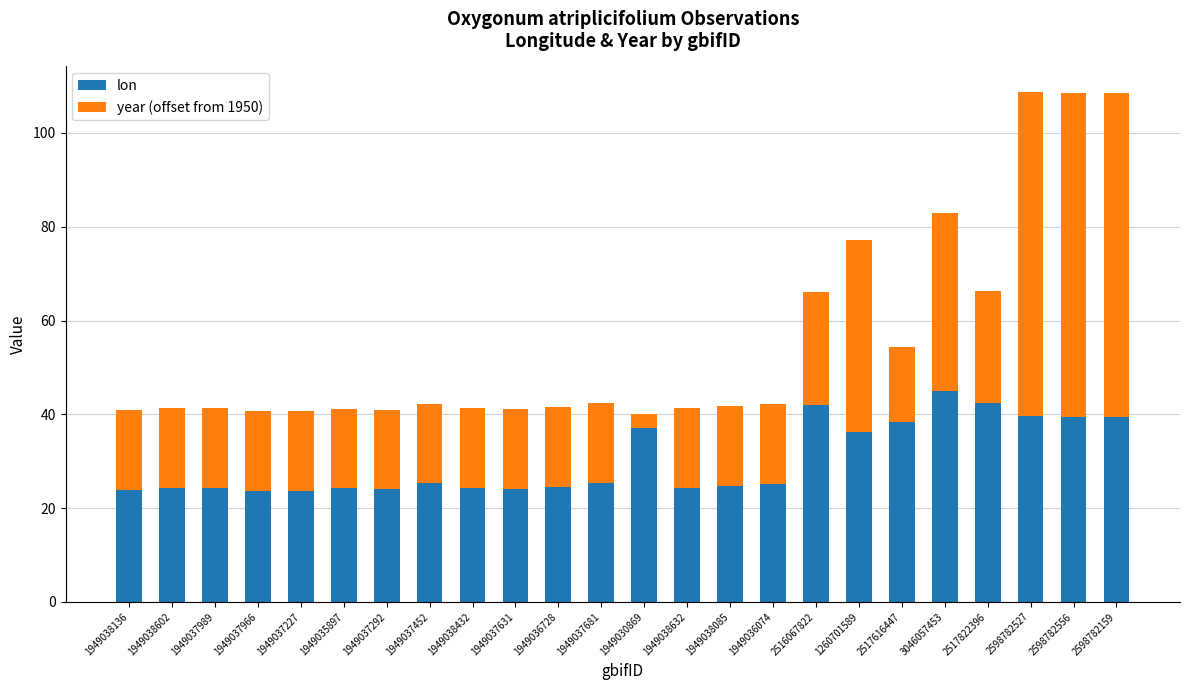

What is the difference between the lon values at 1949036728 and 2517616447?

13.8